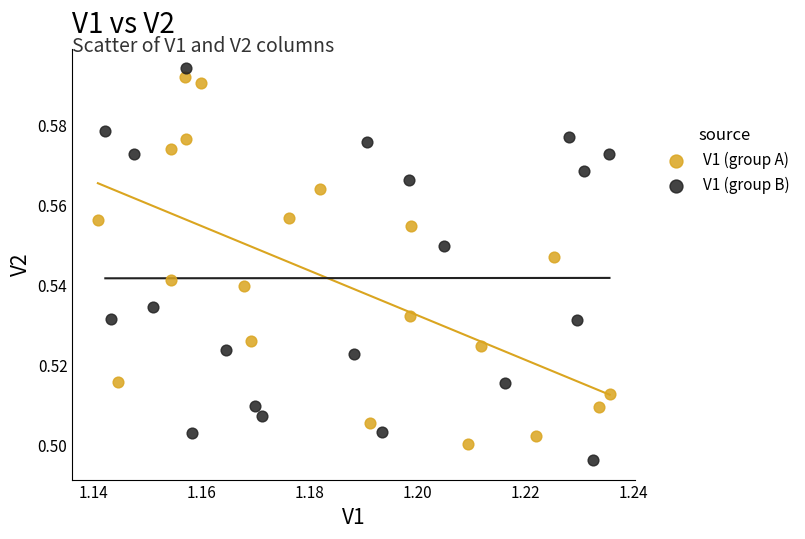

Which series reaches the minimum Y coordinate?

V1 (group B)